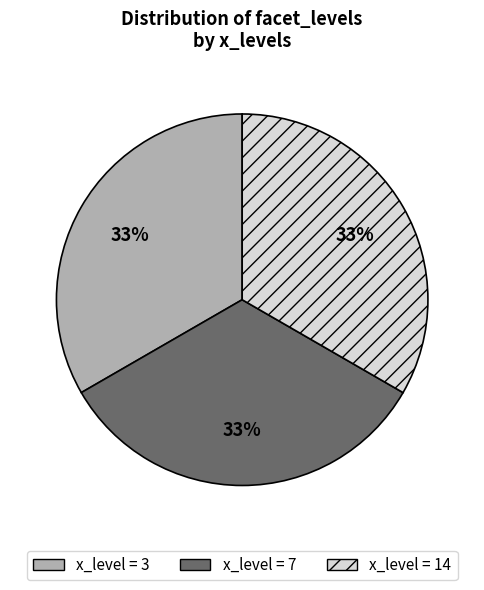

Count the number of slices in the pie.

3